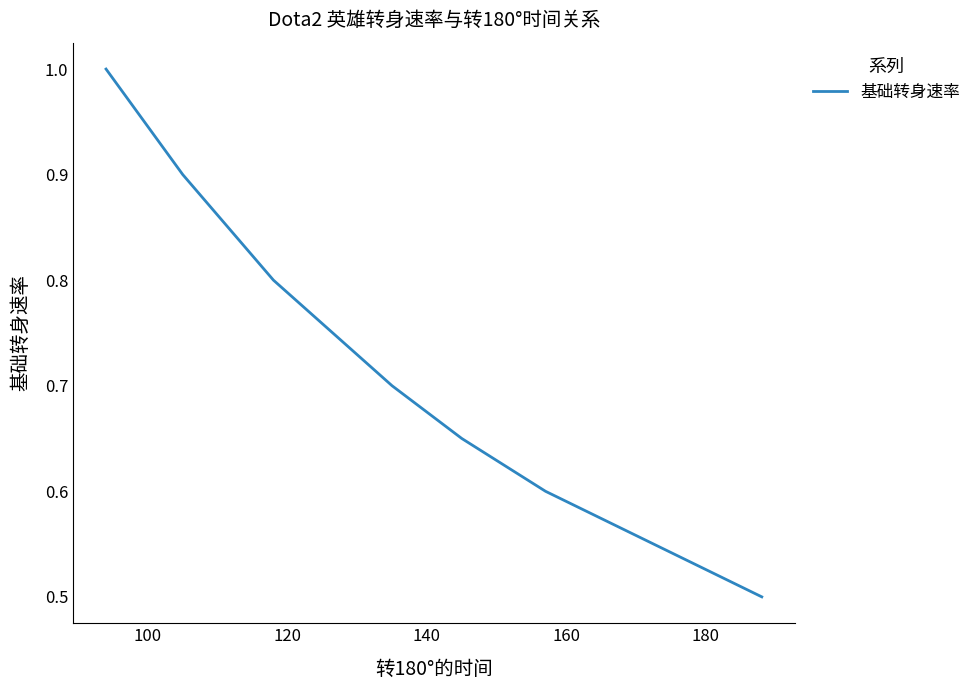

What is the greatest value displayed?

1.0